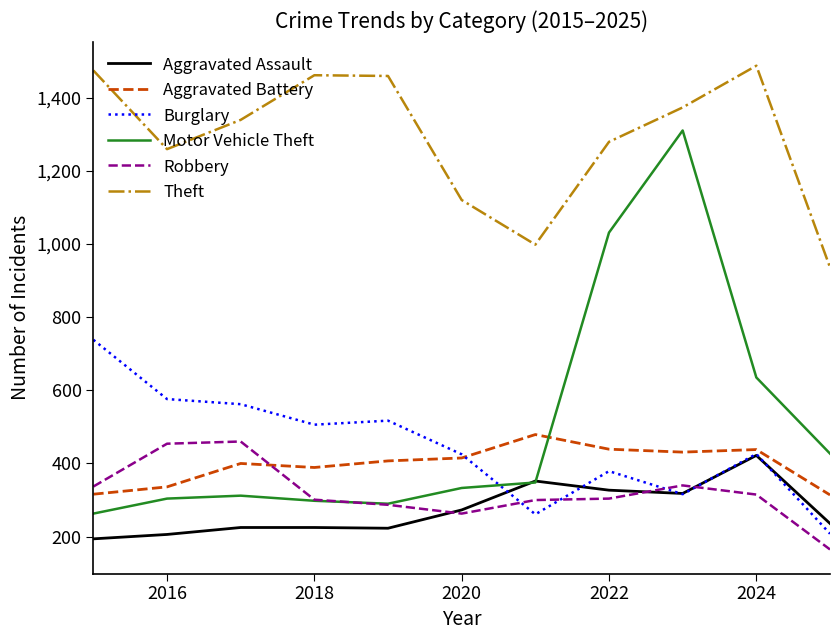

Which series has the largest total across all categories?

Theft